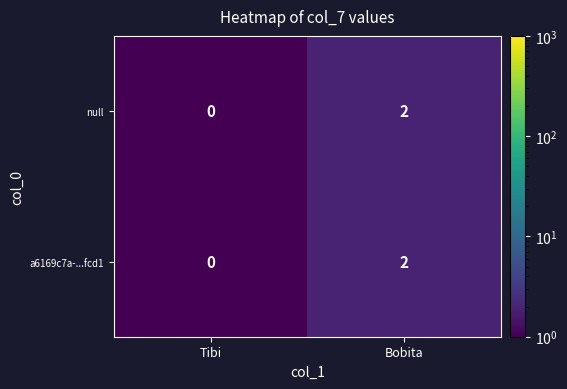

List the labels in order of null value, largest first.

Bobita, Tibi